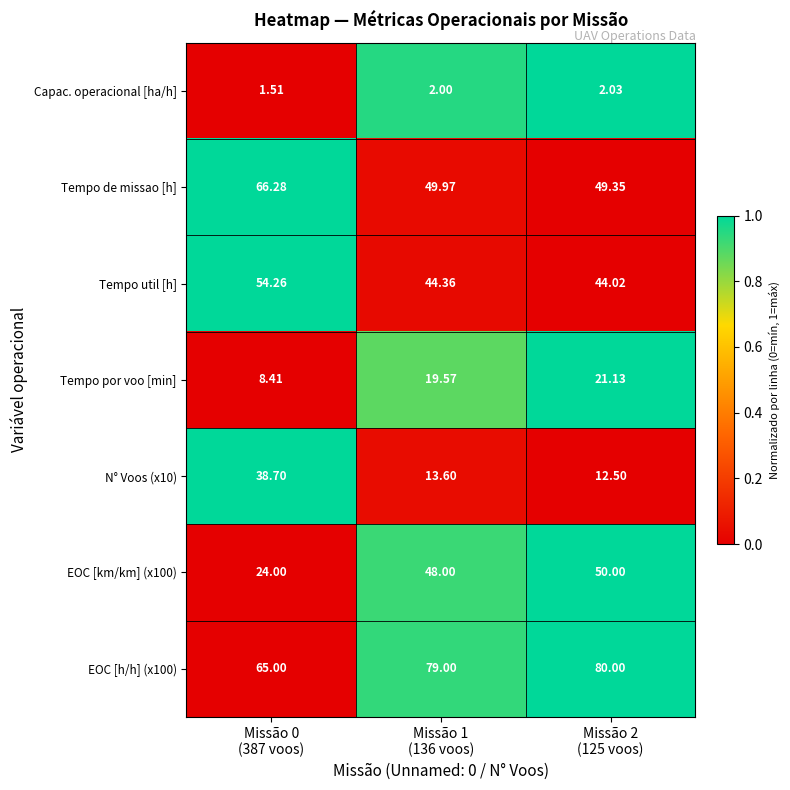

Which label corresponds to the largest value in the chart?

Missão 2
(125 voos)